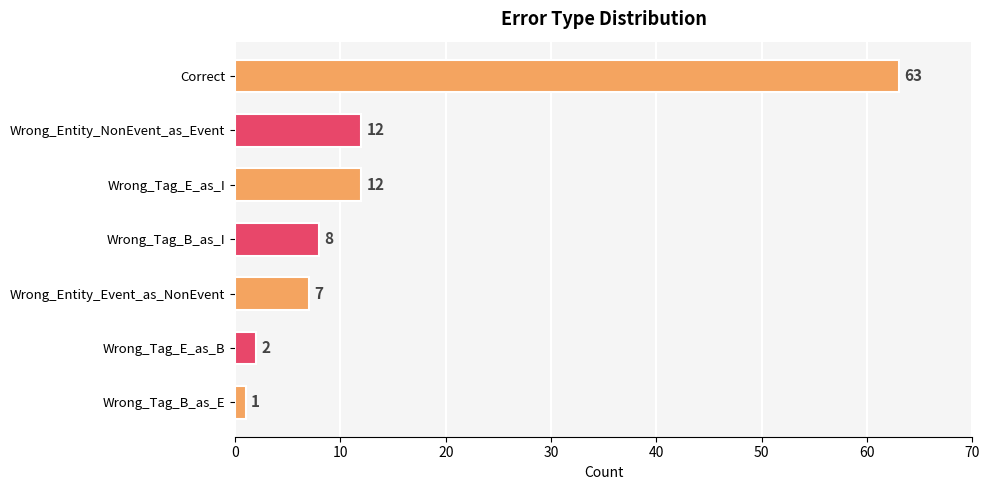

What is the greatest value displayed?

63